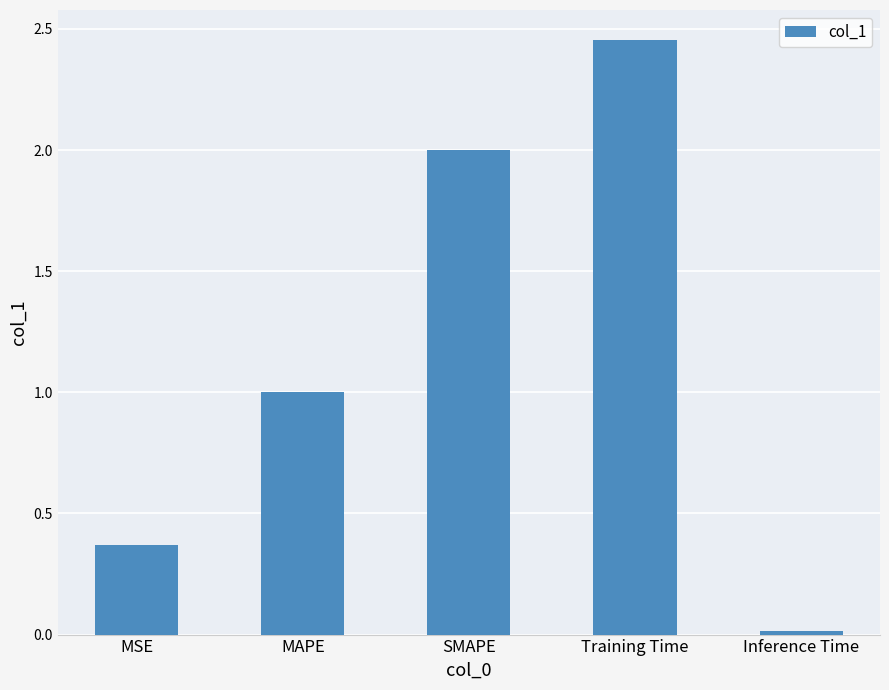

How many data points does each series have?

5